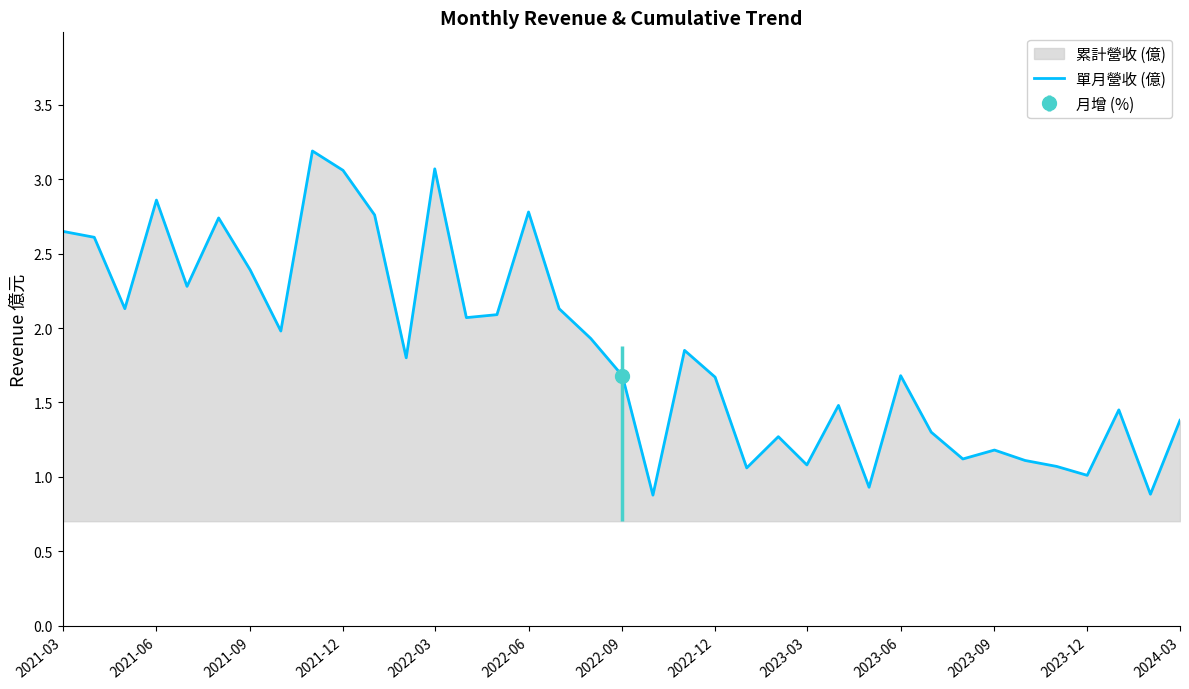

The 單月營收 (億) series shows 1.6 at 2021-03. True or false?

False